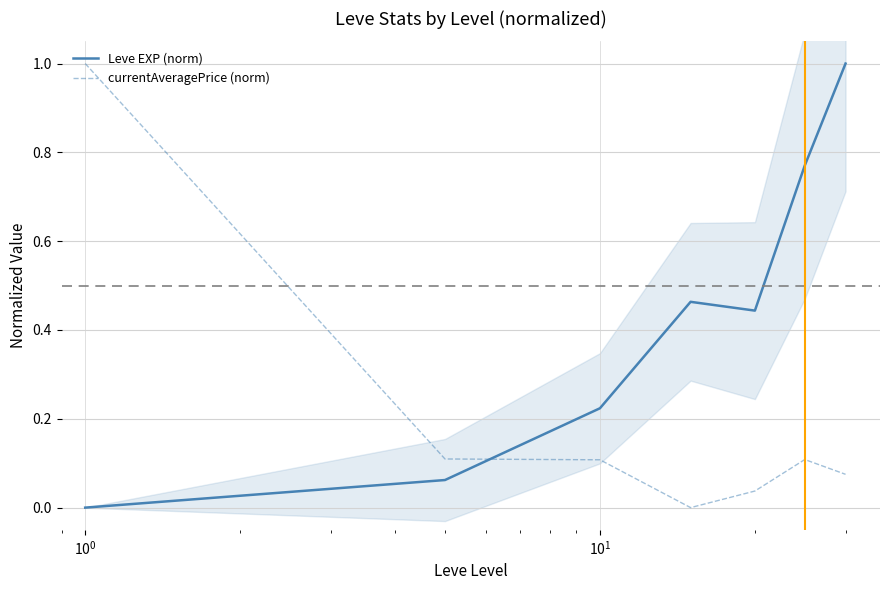

At how many categories does at least one series exceed 0?

7